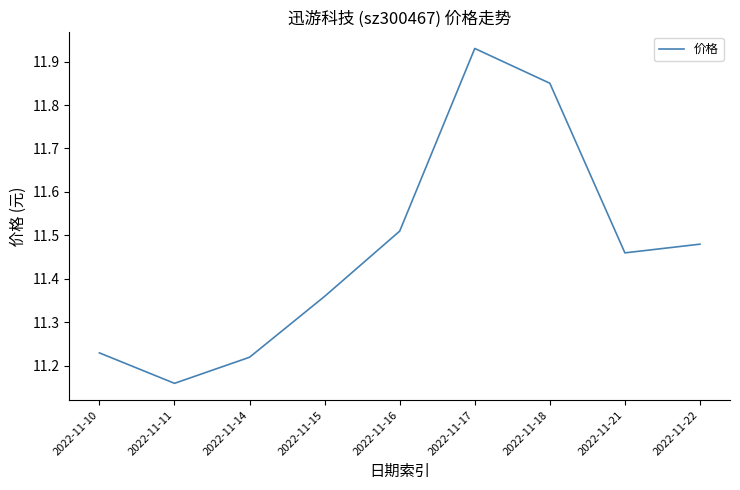

Which label corresponds to the largest value in the chart?

2022-11-17